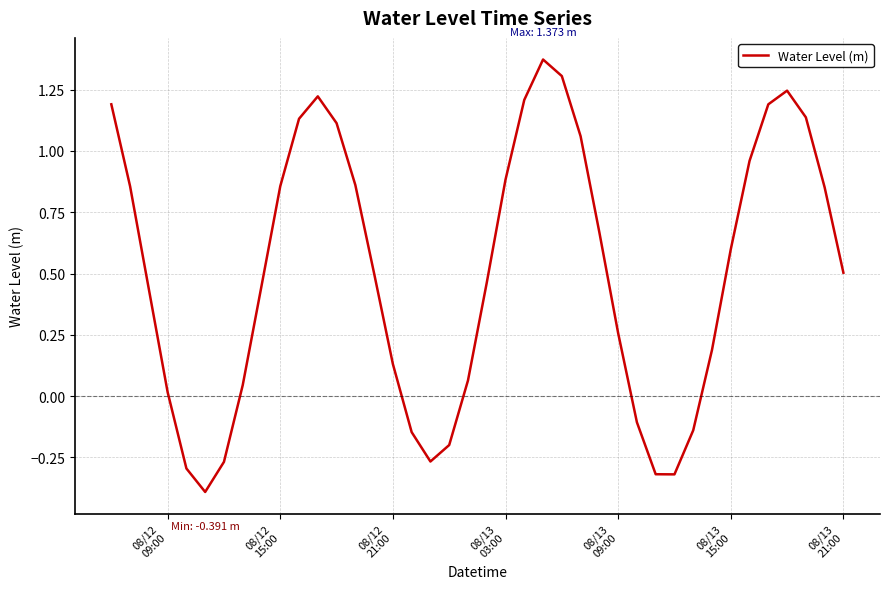

What is the difference between the maximum and minimum values?

1.8